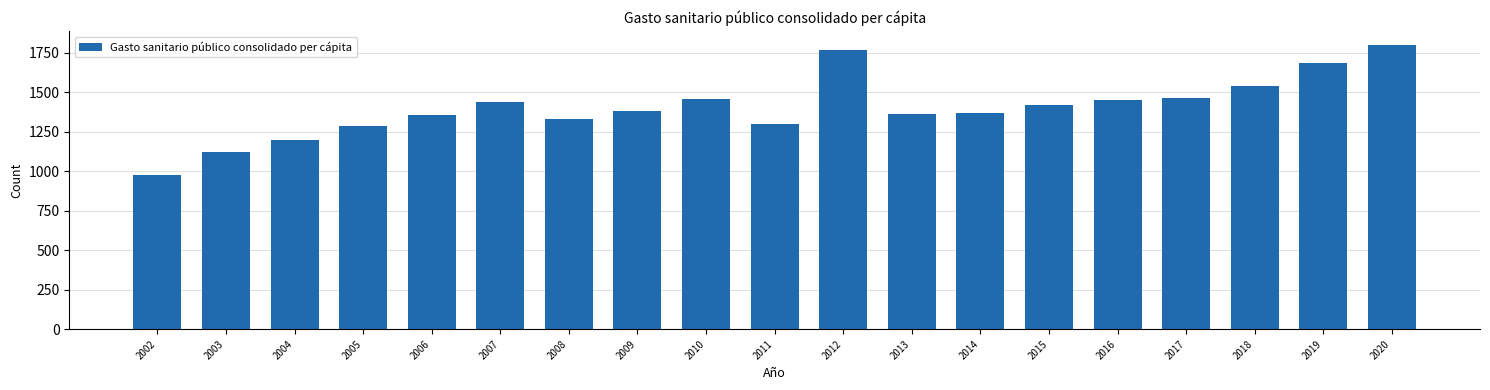

Which has a higher value, 2013 or 2016?

2016